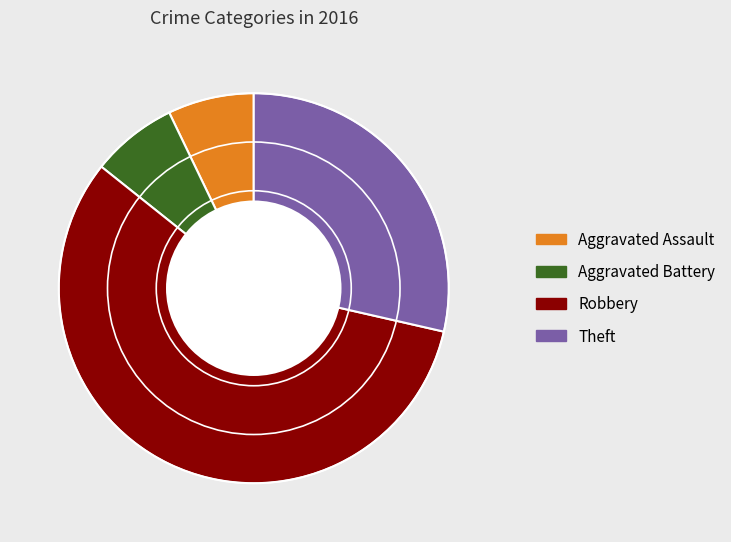

What is the ratio of the value at Robbery to the value at Aggravated Assault?

8.0